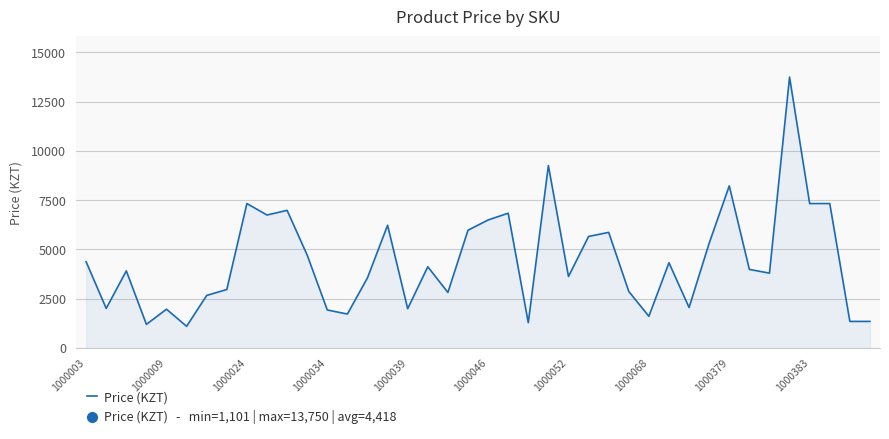

How many lines are shown in the chart?

1